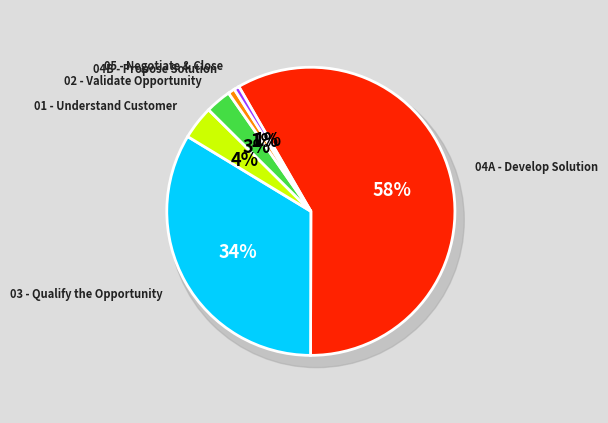

What portion of the pie excludes 01 - Understand Customer?

96.2%